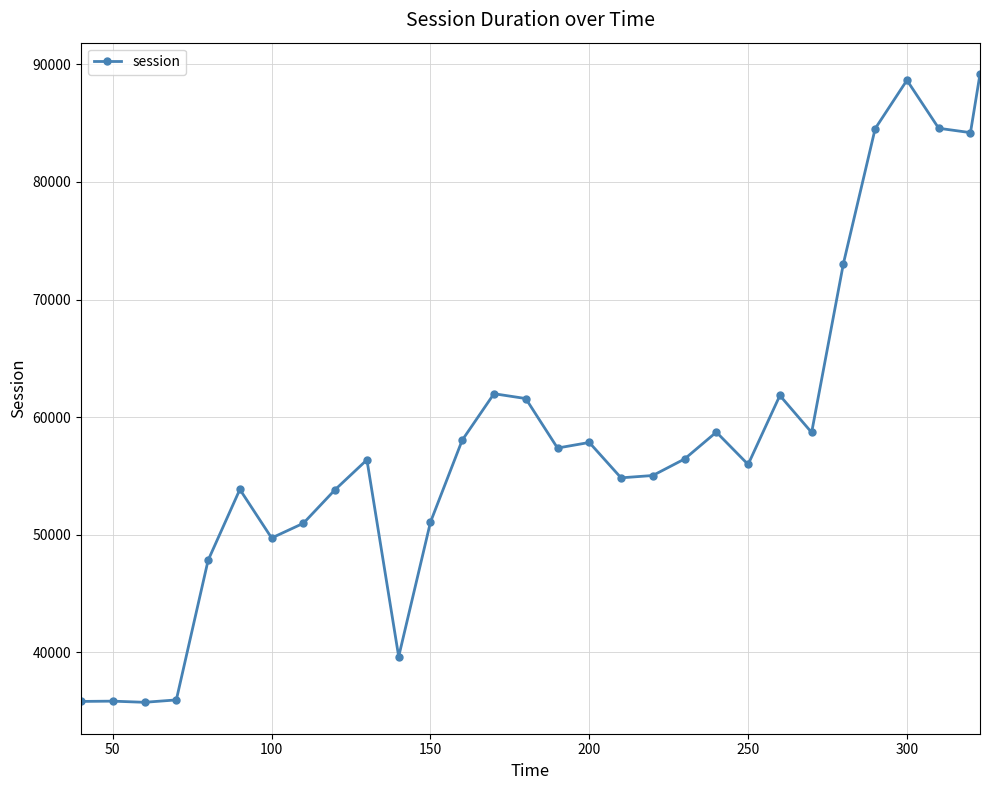

What is the maximum value shown in the chart?

89163.5